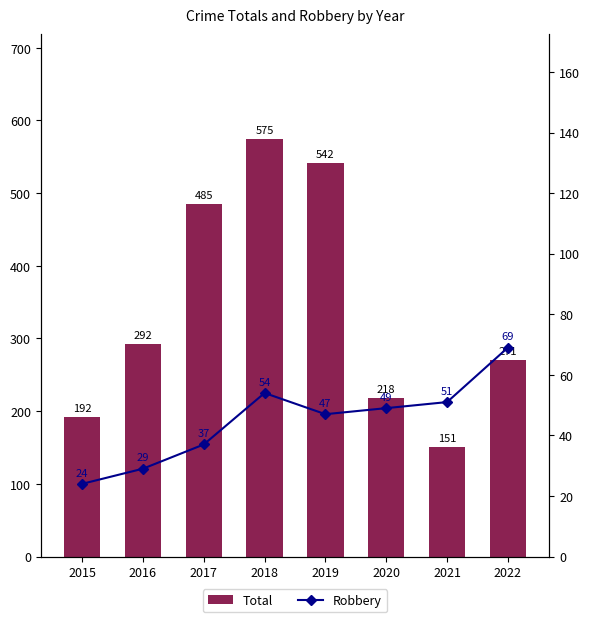

Reading left to right, extract all data points from this chart.

Total: 2015=192	2016=292	2017=485	2018=575	2019=542	2020=218	2021=151	2022=271
Robbery: 2015=24	2016=29	2017=37	2018=54	2019=47	2020=49	2021=51	2022=69